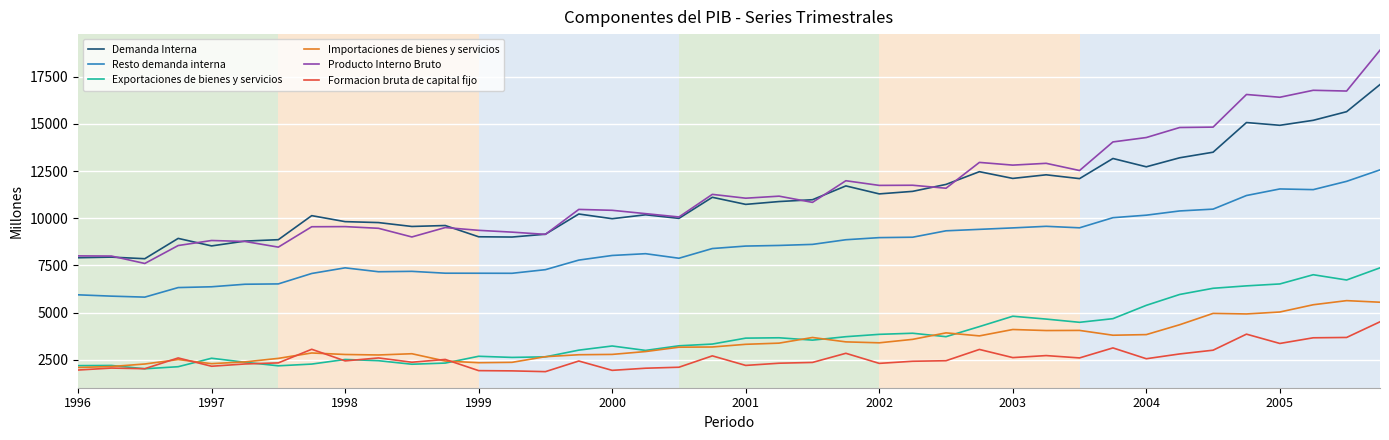

Rank the series by their maximum value, from highest to lowest.

Producto Interno Bruto, Demanda Interna, Resto demanda interna, Exportaciones de bienes y servicios, Importaciones de bienes y servicios, Formacion bruta de capital fijo